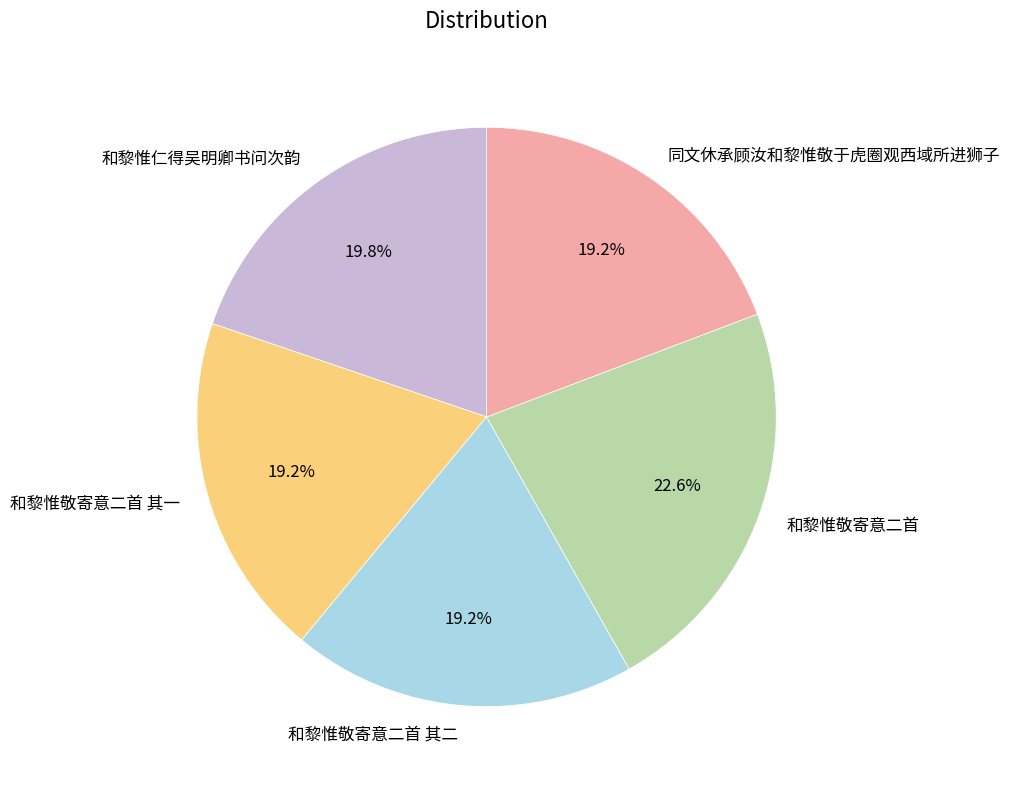

Combined, what portion of the pie is 和黎惟敬寄意二首 其一 and 和黎惟仁得吴明卿书问次韵?

39.0%